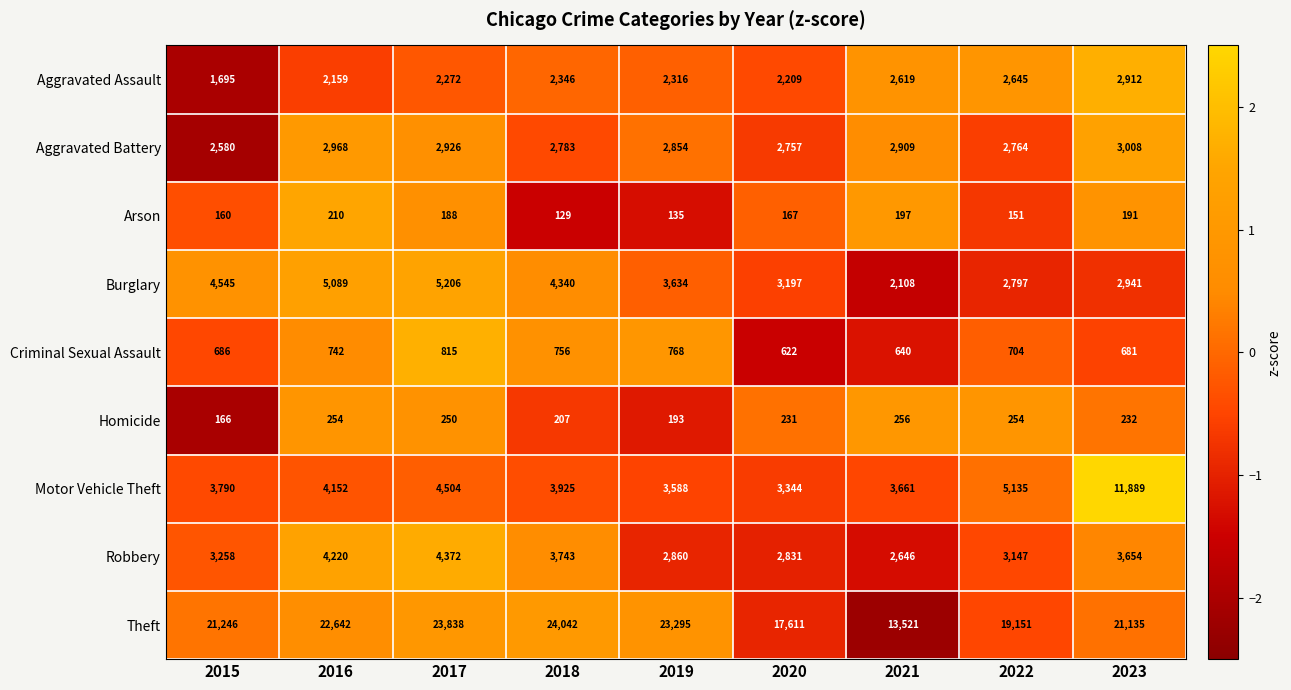

What is the maximum value shown in the chart?

24042